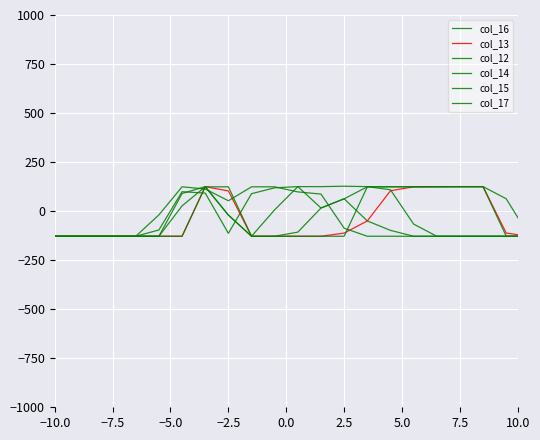

How many lines are shown in the chart?

6